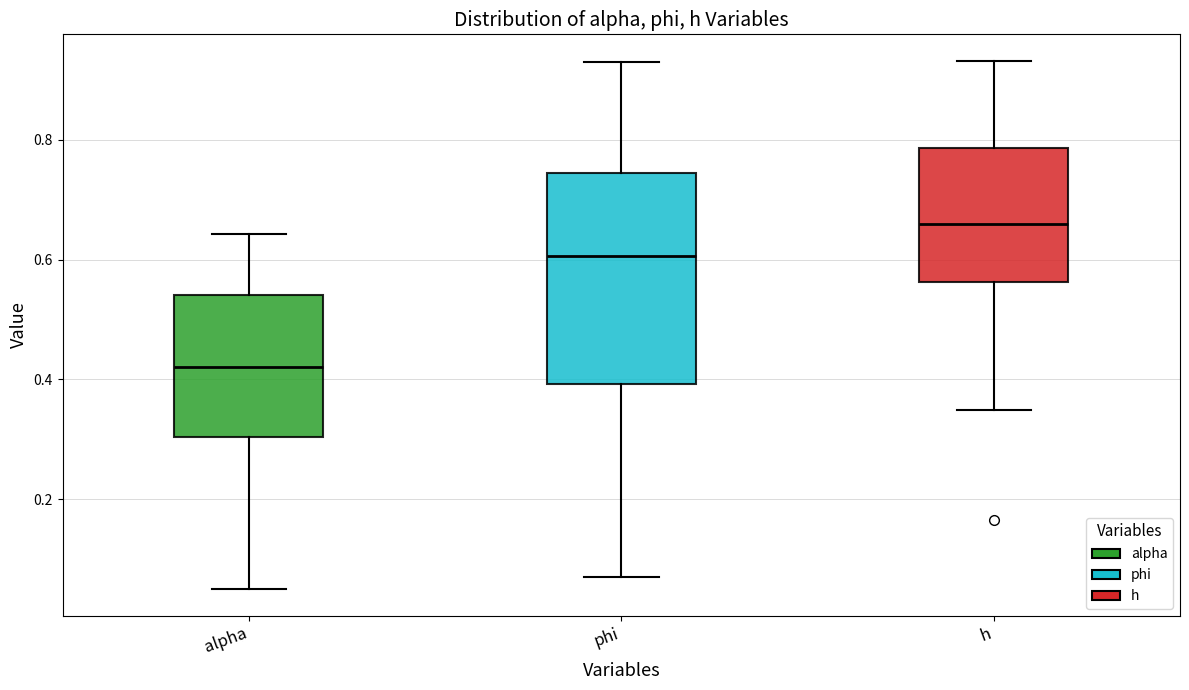

Where does the lower whisker of the box for h end on the y-axis? The values are not printed on the chart, so give them approximately, as read against the axis.

0.34